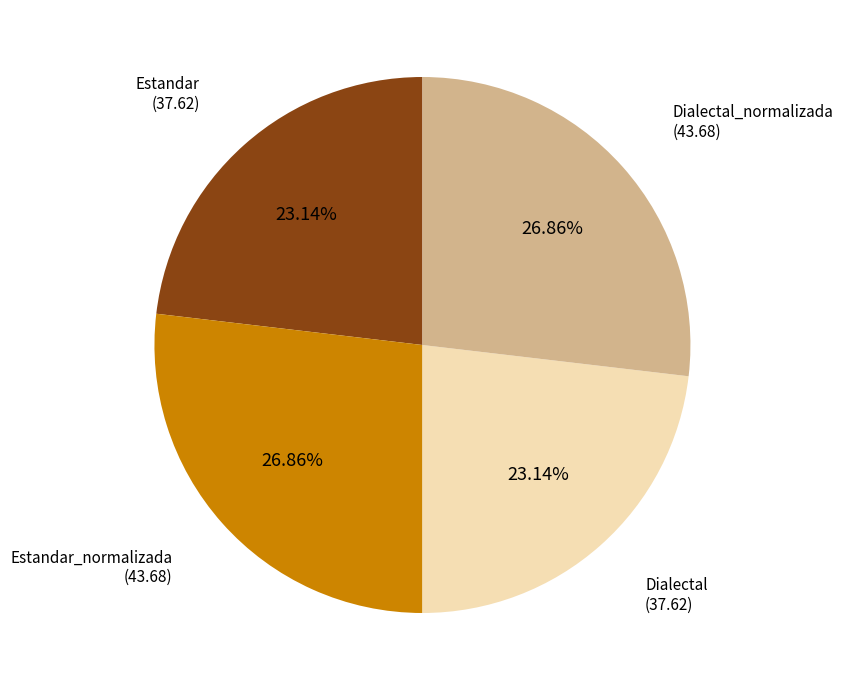

Is there a majority slice in this chart?

No